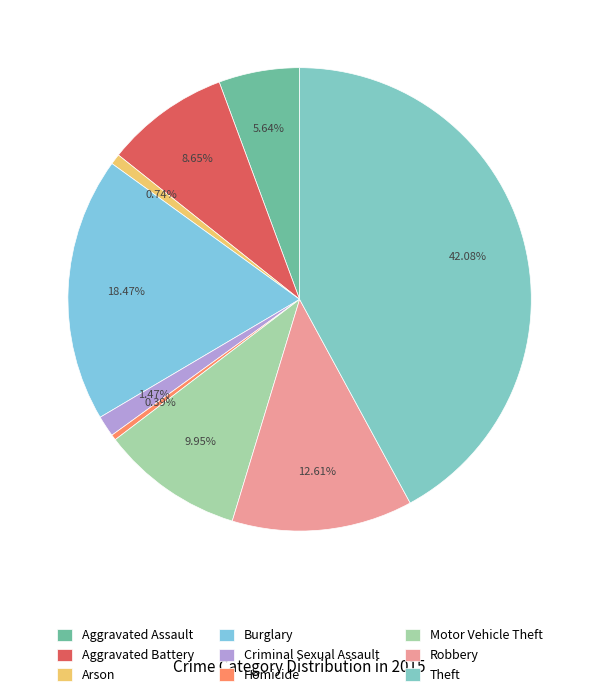

Which category has the smallest portion of the pie?

Homicide